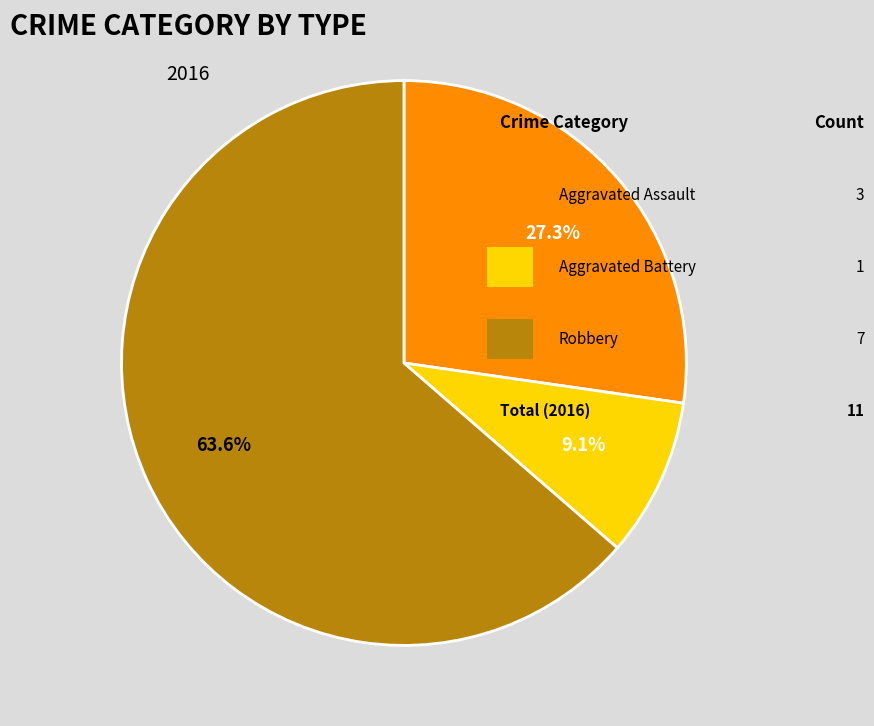

Count the number of slices in the pie.

3